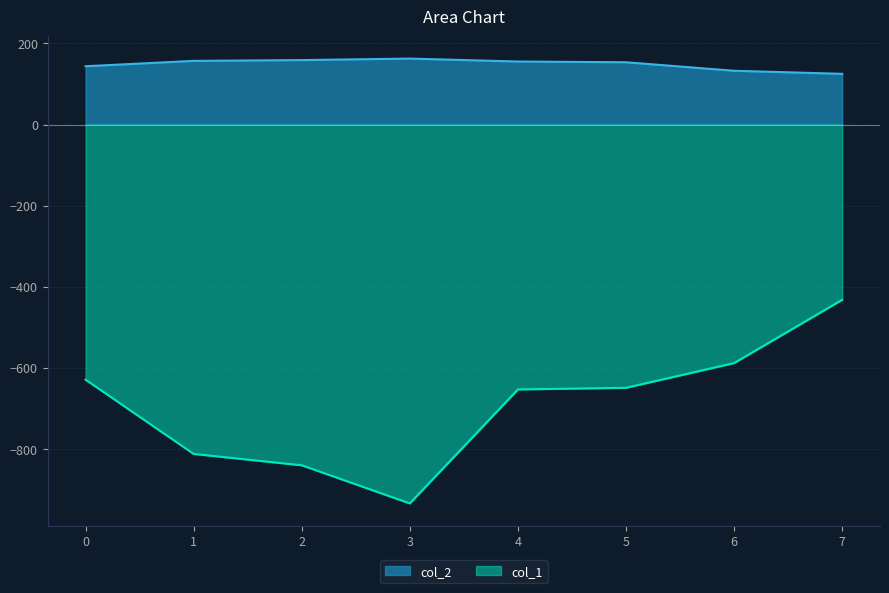

How many categories are shown in the chart?

8